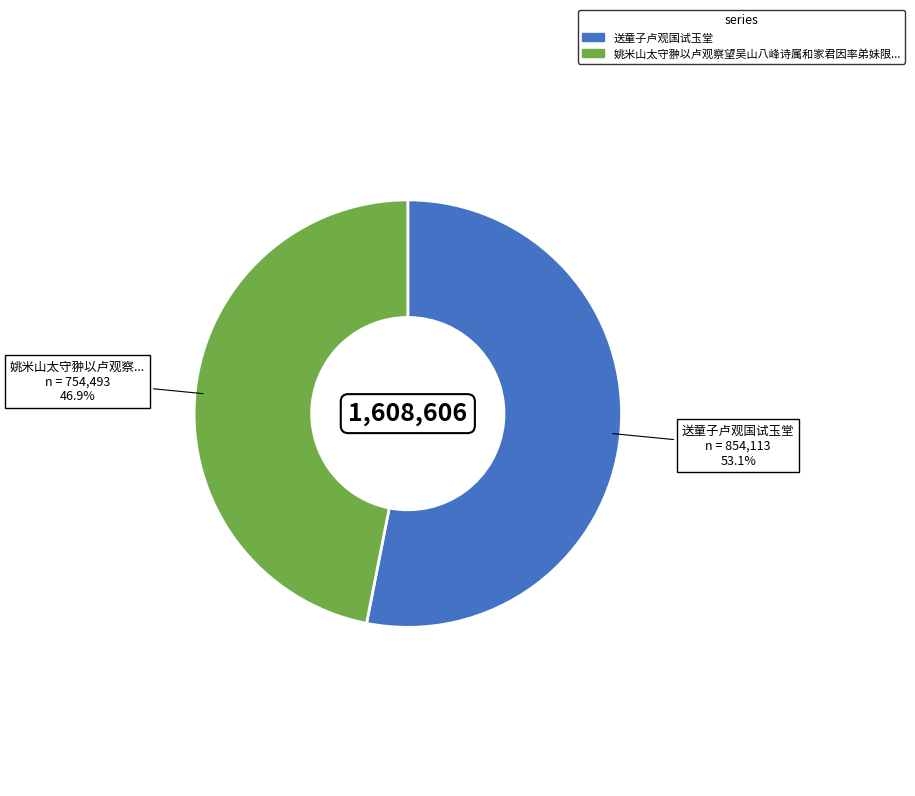

Is there any slice that represents more than half of the pie?

Yes